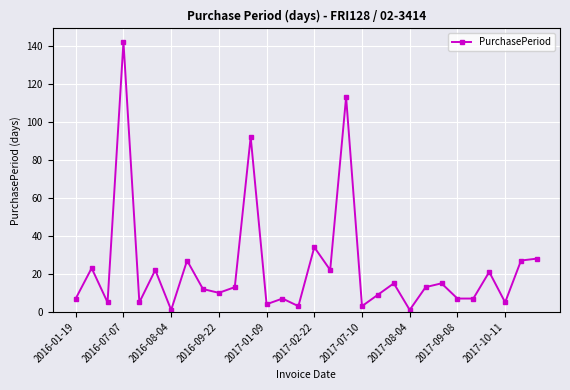

What is the maximum value shown in the chart?

142